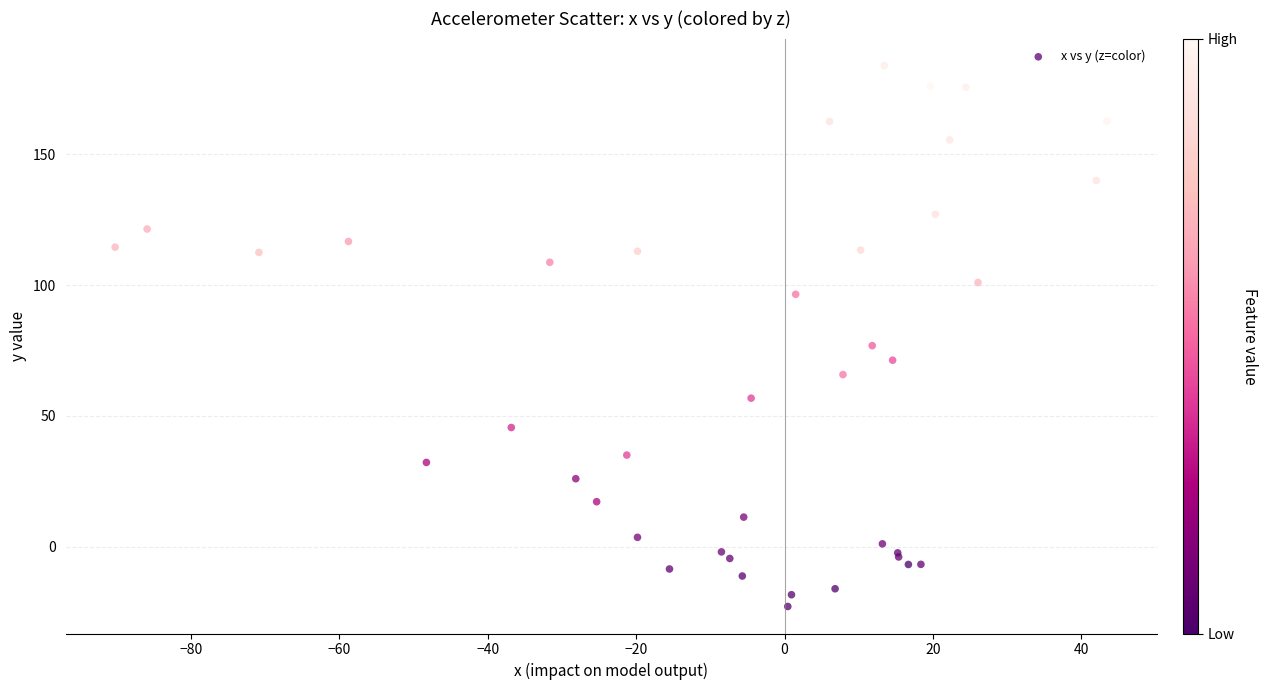

What Y value in the scatter plot is closest to 80?

76.9